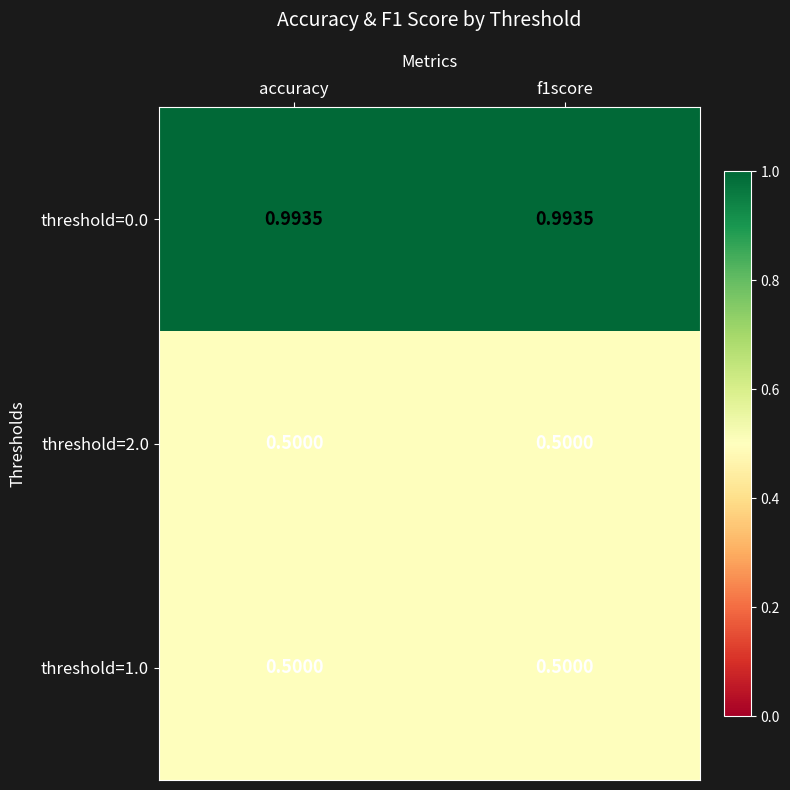

Is the value of threshold=0.0 at accuracy greater than the value of threshold=2.0 at accuracy?

Yes